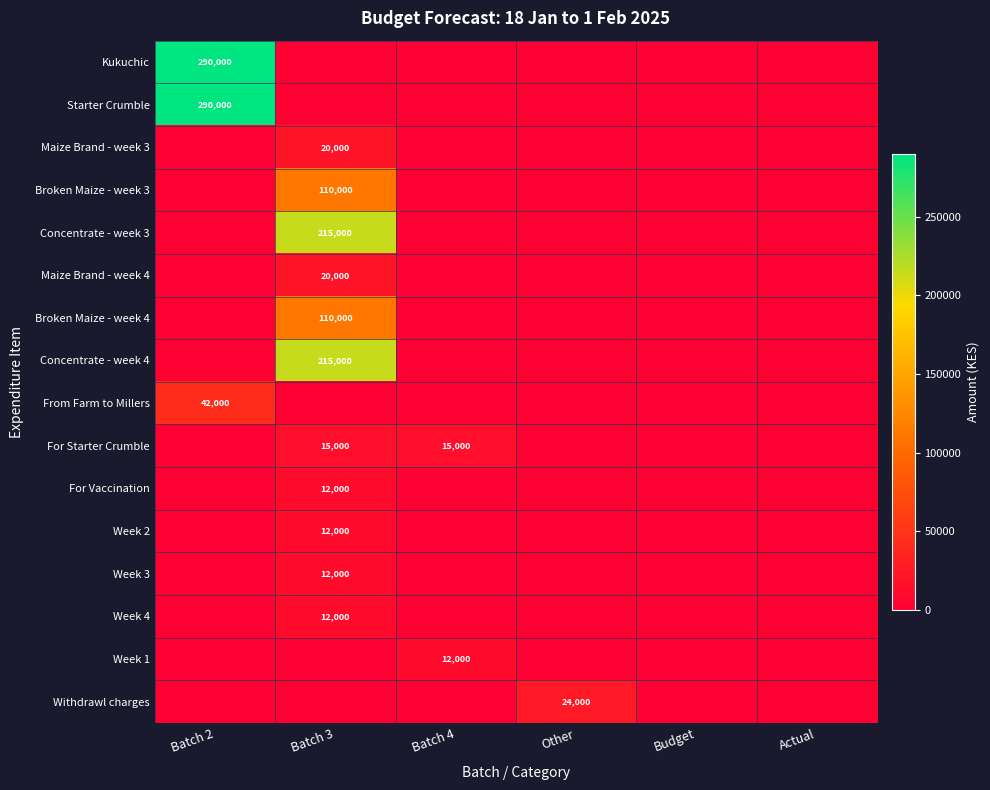

At which label does Maize Brand - week 3 reach its peak?

Batch 3